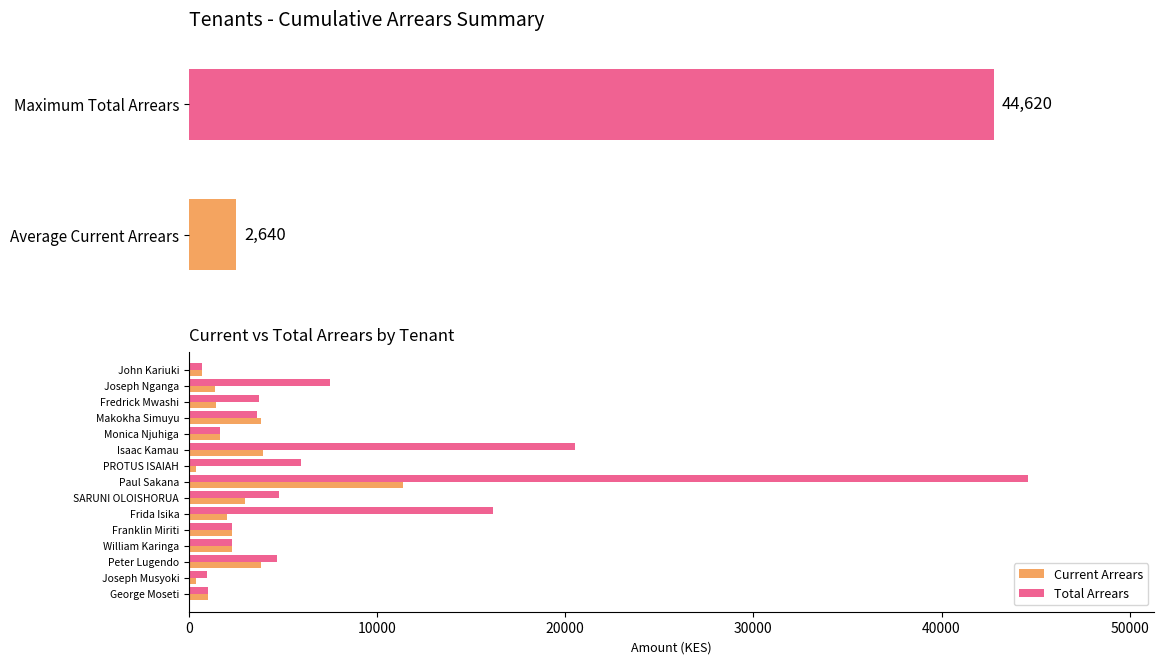

What value does the Current Arrears series have at Franklin Miriti?

2280